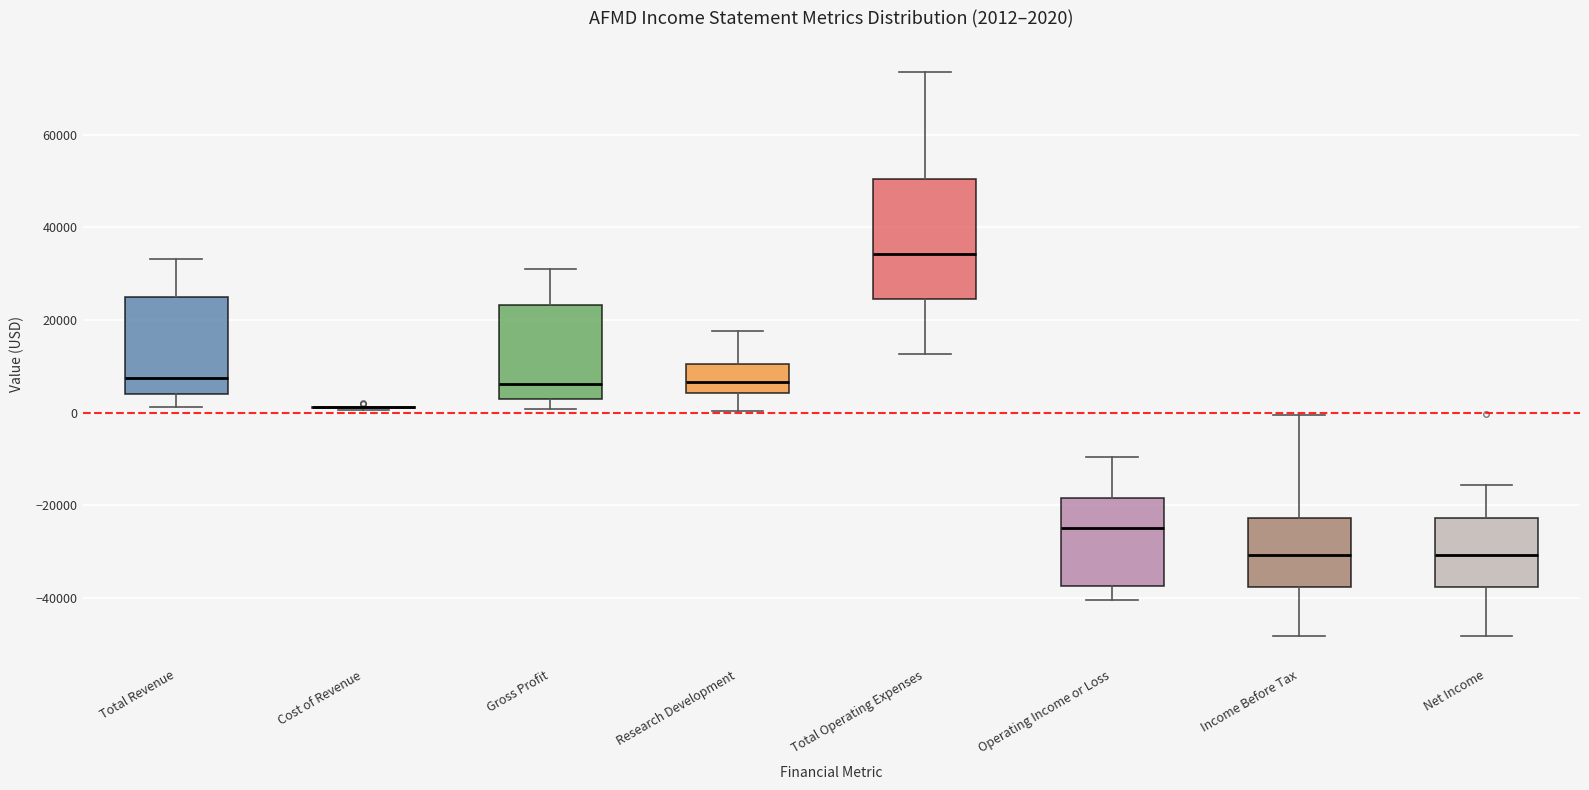

Comparing the boxes themselves (not the whiskers), which one is the tallest?

Total Operating Expenses